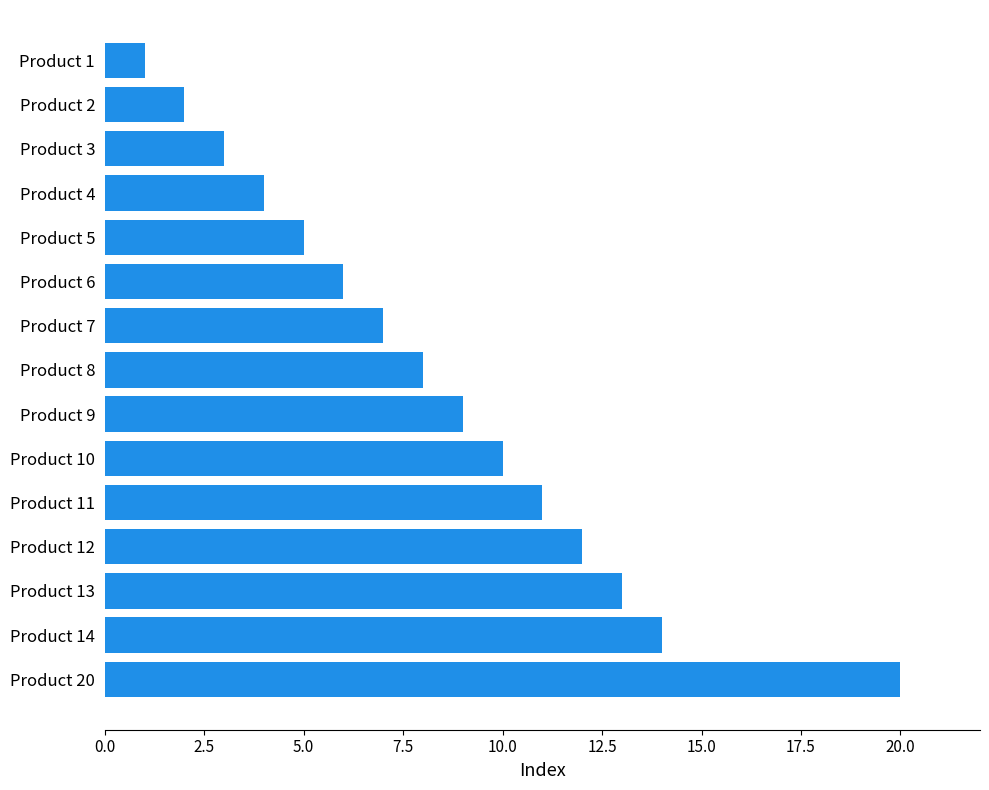

The value at Product 13 is 13. True or false?

True